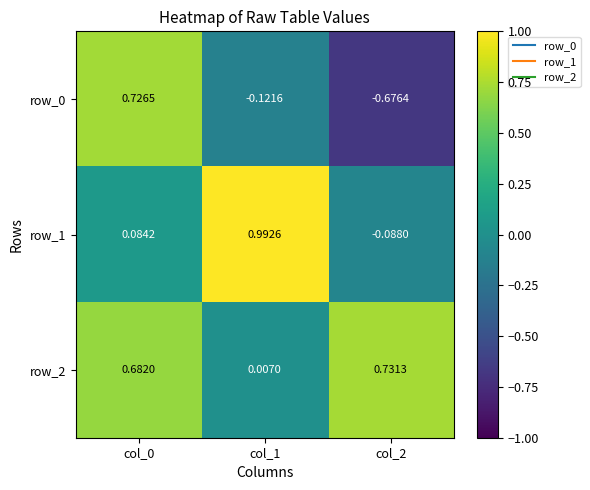

What is the difference between the highest and lowest values at col_1?

1.1